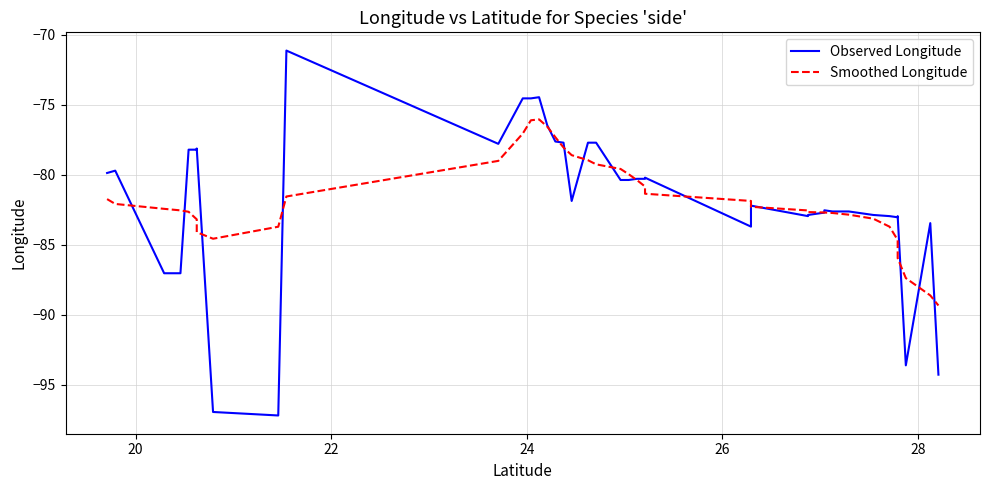

What is the lowest value of the Smoothed Longitude series?

-89.3